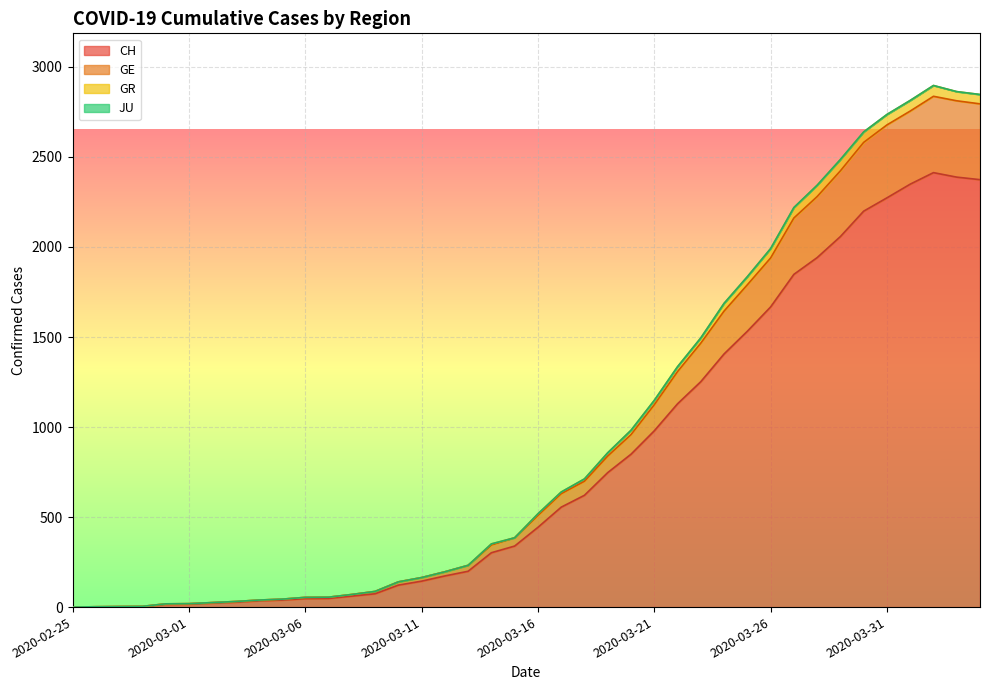

What position from the left is 2020-02-25?

1